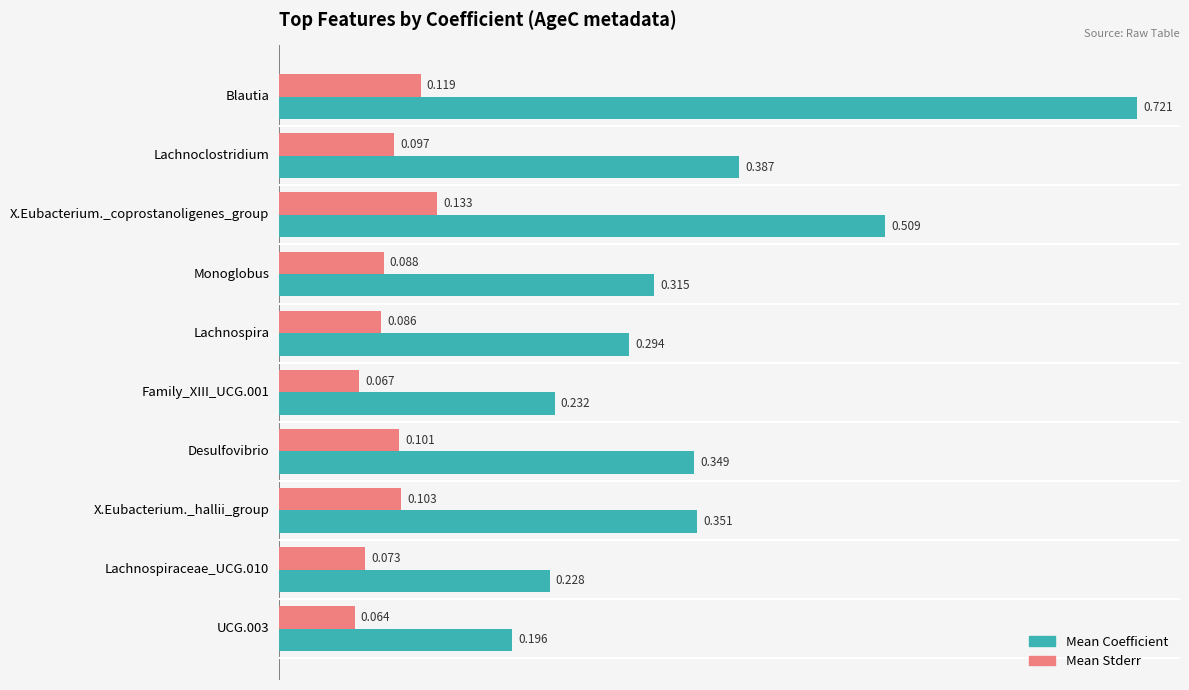

Rank the categories by Mean Stderr value from lowest to highest.

UCG.003, Family_XIII_UCG.001, Lachnospiraceae_UCG.010, Lachnospira, Monoglobus, Lachnoclostridium, Desulfovibrio, X.Eubacterium._hallii_group, Blautia, X.Eubacterium._coprostanoligenes_group